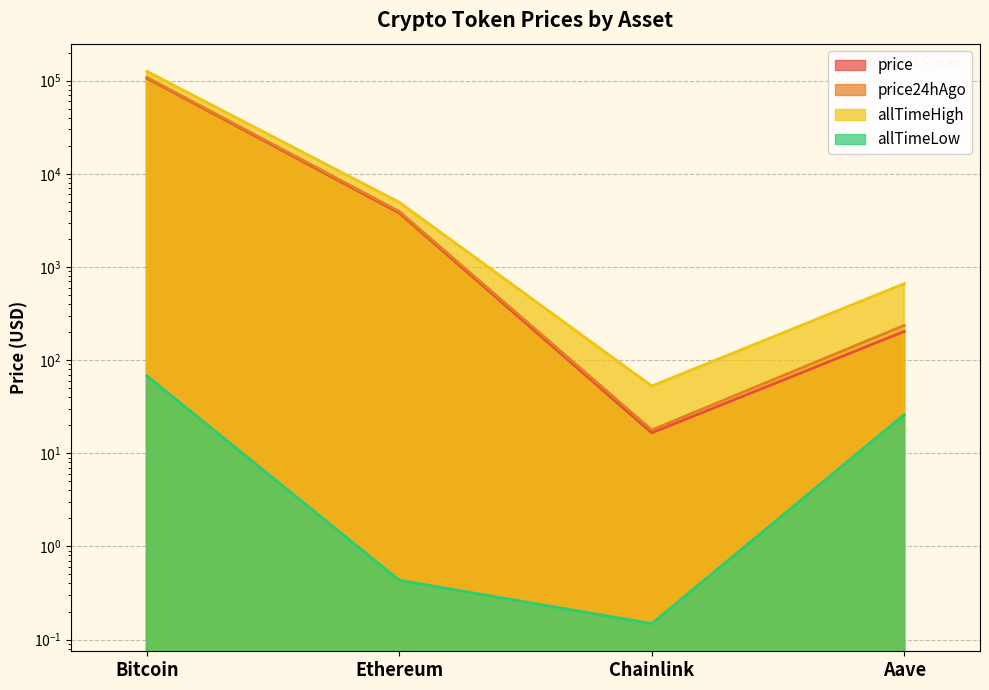

What is the difference between the maximum and minimum values in the allTimeHigh series?

126027.3